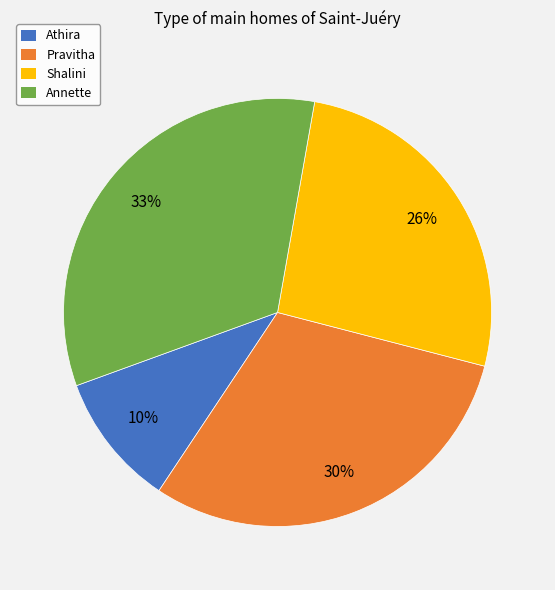

Is there a majority slice in this chart?

No